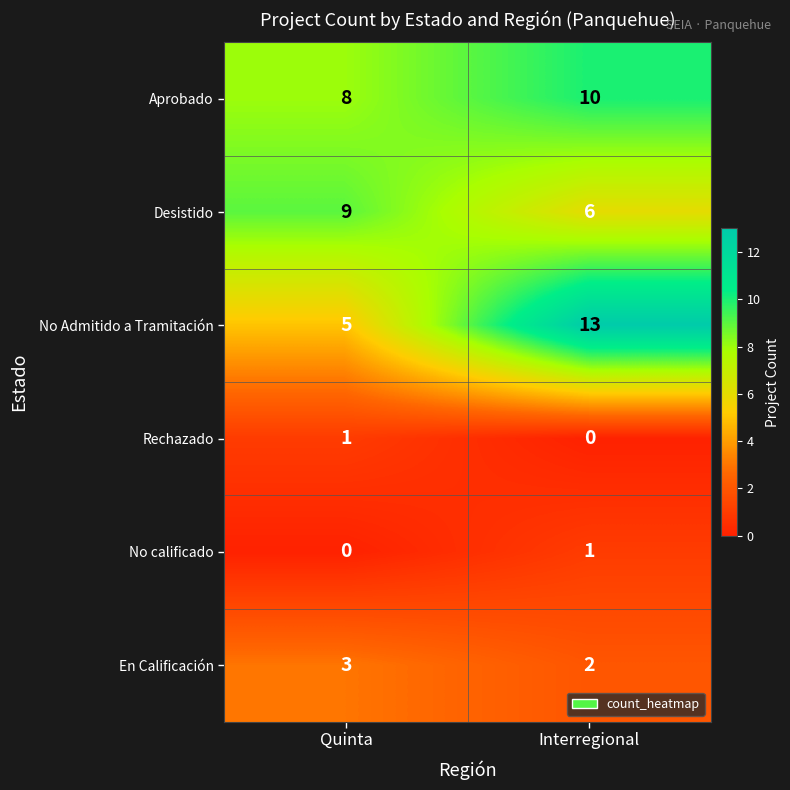

Reading left to right, list all the values displayed in this chart.

Aprobado: 8	10
Desistido: 9	6
No Admitido a Tramitación: 5	13
Rechazado: 1	0
No calificado: 0	1
En Calificación: 3	2